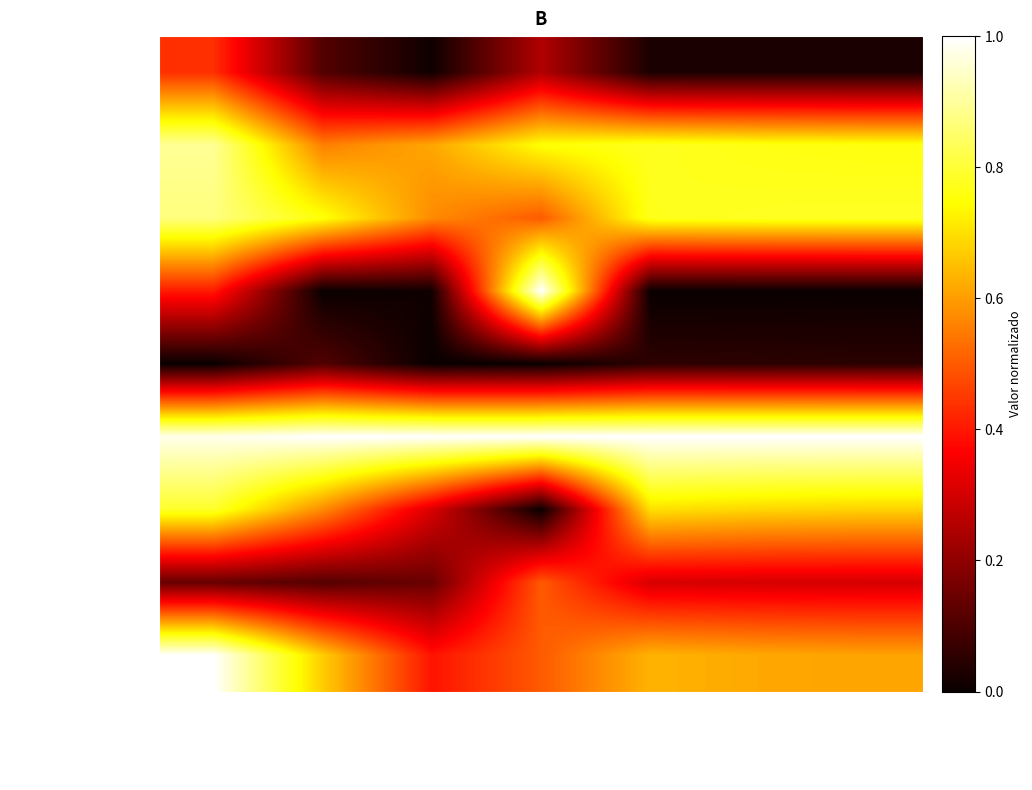

Reading left to right, transcribe all the data shown in this chart.

Notebook: Custo_Unitario=0.4	Qtd_Estoque=0.1	Estoque_Min=0.0	Lead_Time=0.2	Venda_30d=0.0	Venda_60d=0.0	Venda_90d=0.0
Iphone X: Custo_Unitario=0.9	Qtd_Estoque=0.6	Estoque_Min=0.6	Lead_Time=0.7	Venda_30d=0.8	Venda_60d=0.8	Venda_90d=0.8
Smartphone MA9: Custo_Unitario=0.9	Qtd_Estoque=0.8	Estoque_Min=0.6	Lead_Time=0.5	Venda_30d=0.8	Venda_60d=0.8	Venda_90d=0.8
Tenis: Custo_Unitario=0.4	Qtd_Estoque=0.0	Estoque_Min=0.0	Lead_Time=1.0	Venda_30d=0.0	Venda_60d=0.0	Venda_90d=0.0
Oculos de Sol: Custo_Unitario=0.0	Qtd_Estoque=0.1	Estoque_Min=0.0	Lead_Time=0.0	Venda_30d=0.1	Venda_60d=0.1	Venda_90d=0.0
TV 4K: Custo_Unitario=1.0	Qtd_Estoque=1.0	Estoque_Min=1.0	Lead_Time=1.0	Venda_30d=1.0	Venda_60d=1.0	Venda_90d=1.0
Geladeira Inox: Custo_Unitario=0.8	Qtd_Estoque=0.6	Estoque_Min=0.3	Lead_Time=0.0	Venda_30d=0.7	Venda_60d=0.7	Venda_90d=0.7
Protetor solar: Custo_Unitario=0.1	Qtd_Estoque=0.1	Estoque_Min=0.1	Lead_Time=0.5	Venda_30d=0.3	Venda_60d=0.3	Venda_90d=0.3
Computador Gamer: Custo_Unitario=1.0	Qtd_Estoque=0.7	Estoque_Min=0.4	Lead_Time=0.5	Venda_30d=0.6	Venda_60d=0.6	Venda_90d=0.6